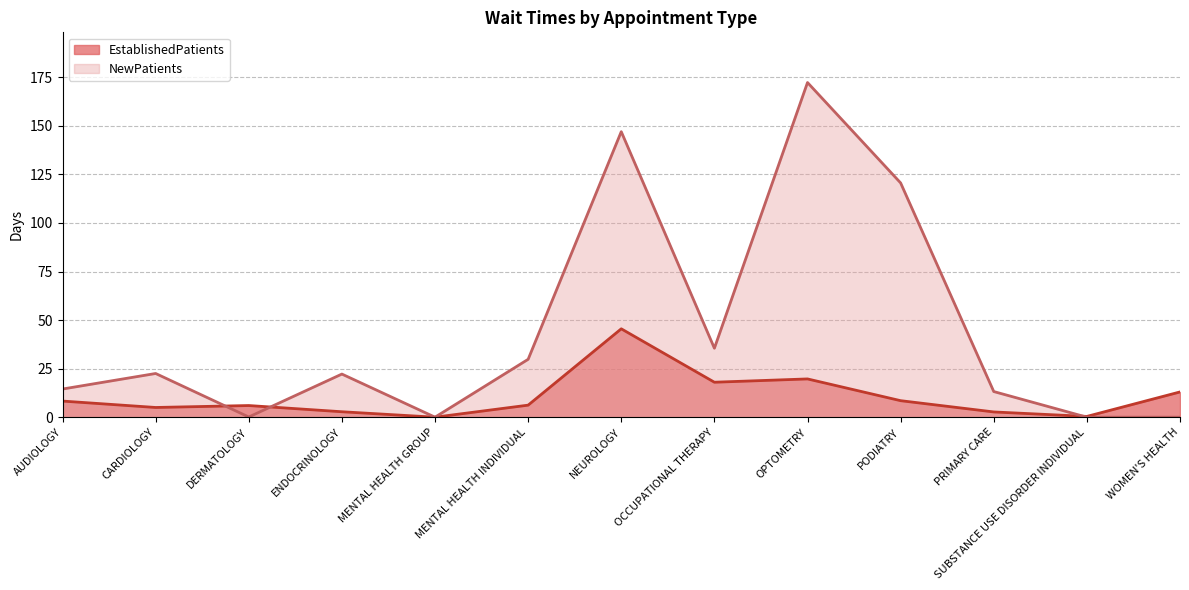

True or false: NewPatients has more than 2 interior local peaks.

True